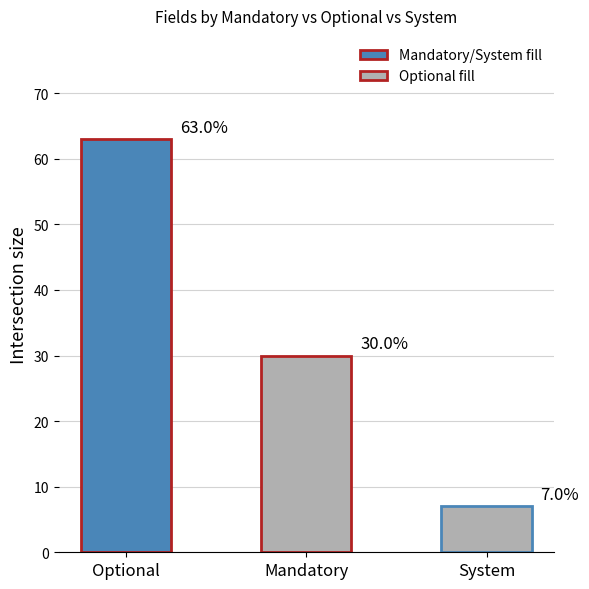

At which label does the data first exceed 30?

Optional